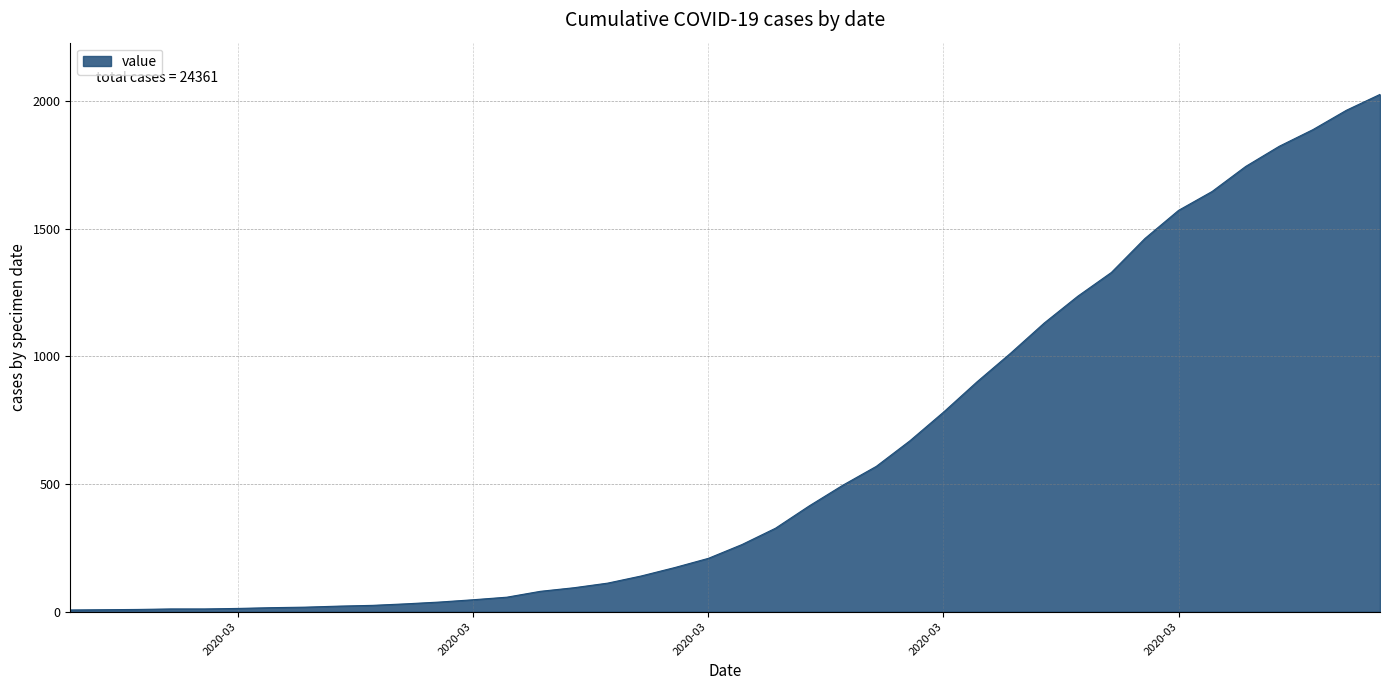

What is the sum of all values?

24361